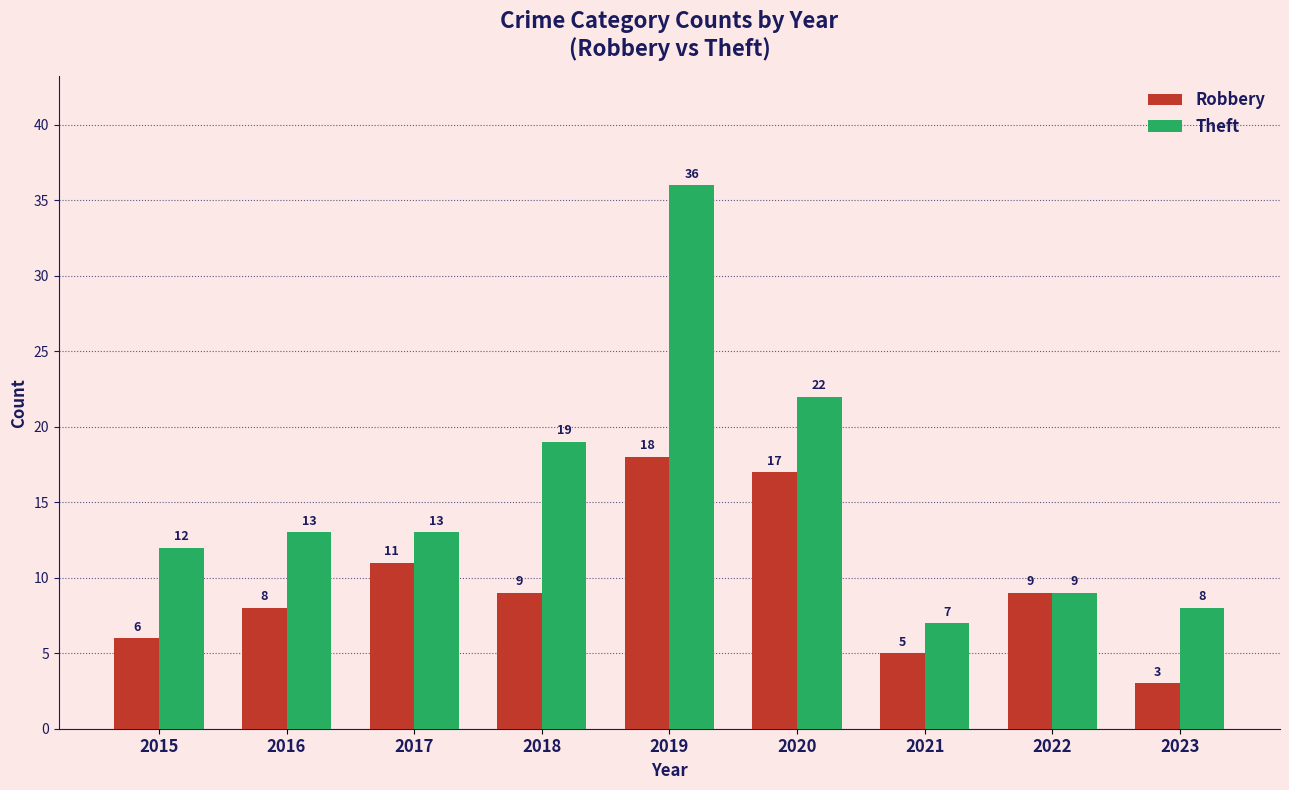

Count the number of categories in the chart.

9